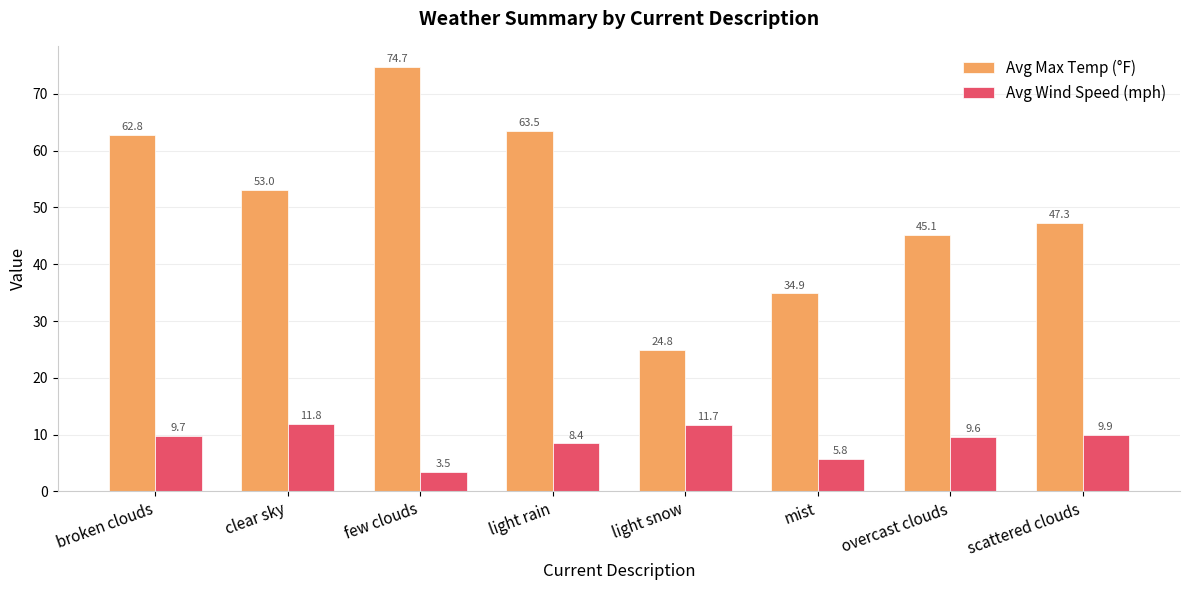

Reading right to left, what are all the values shown in this chart?

Avg Max Temp (°F): 47.3	45.1	34.9	24.8	63.5	74.7	53.0	62.8
Avg Wind Speed (mph): 9.9	9.6	5.8	11.7	8.4	3.5	11.8	9.7